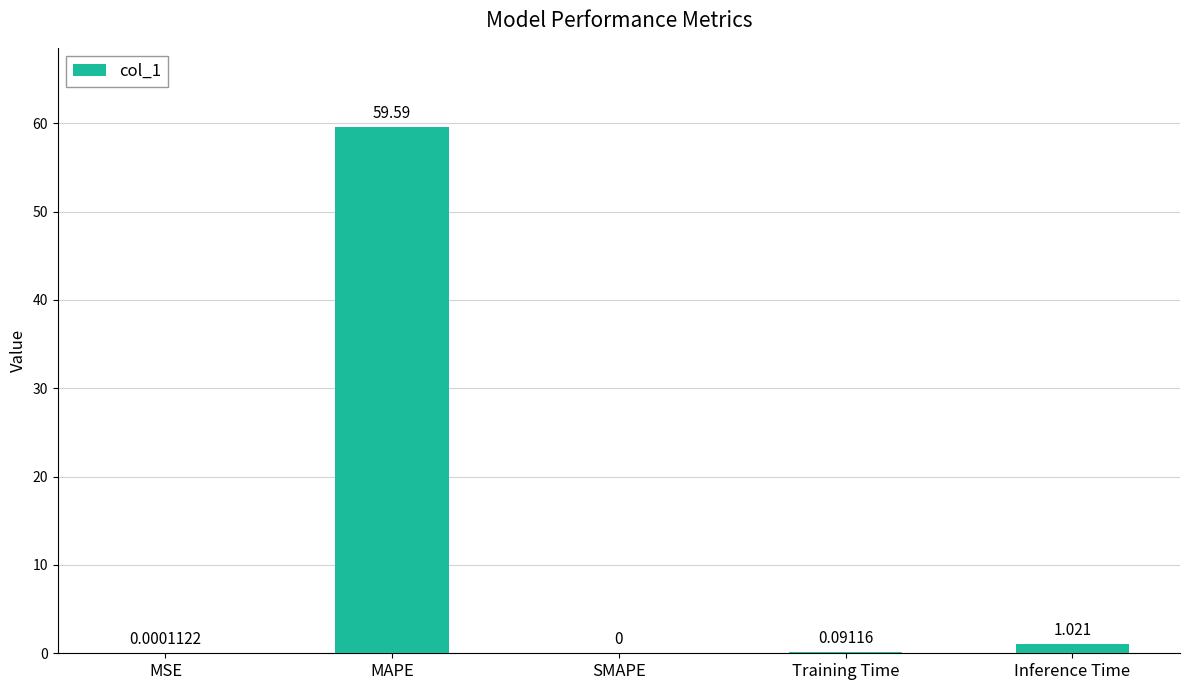

At which label is the value closest to 29?

Inference Time